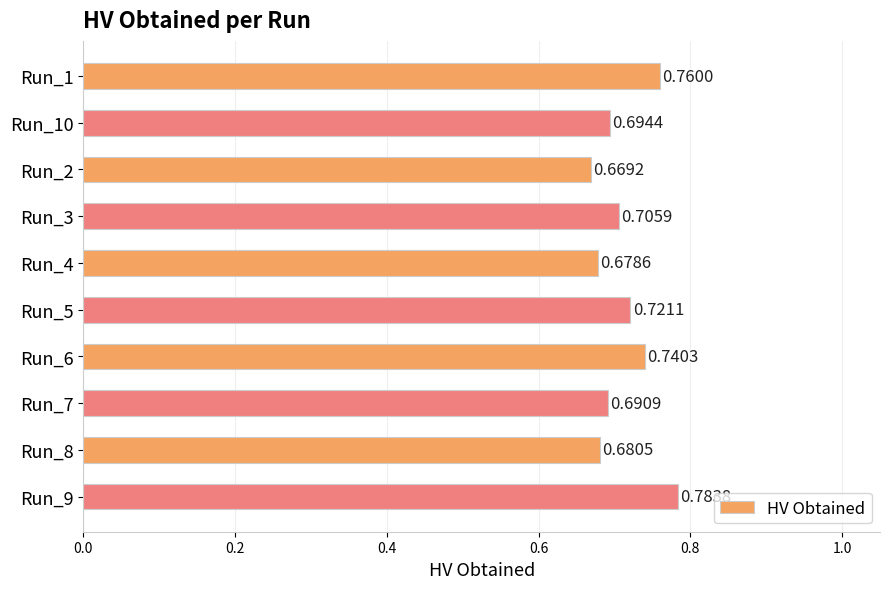

List the labels in order of value, largest first.

Run_9, Run_1, Run_6, Run_5, Run_3, Run_10, Run_7, Run_8, Run_4, Run_2